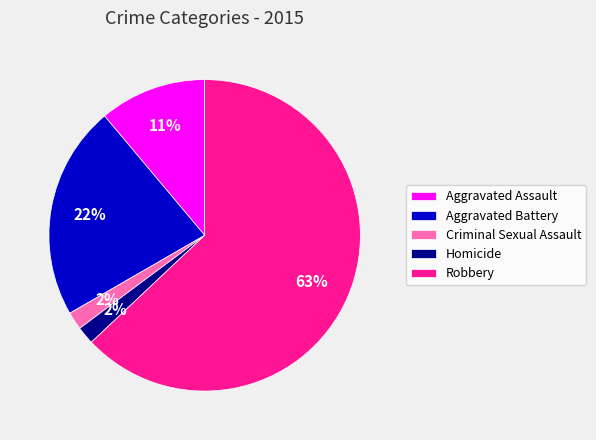

Between Aggravated Assault and Robbery, which is larger?

Robbery